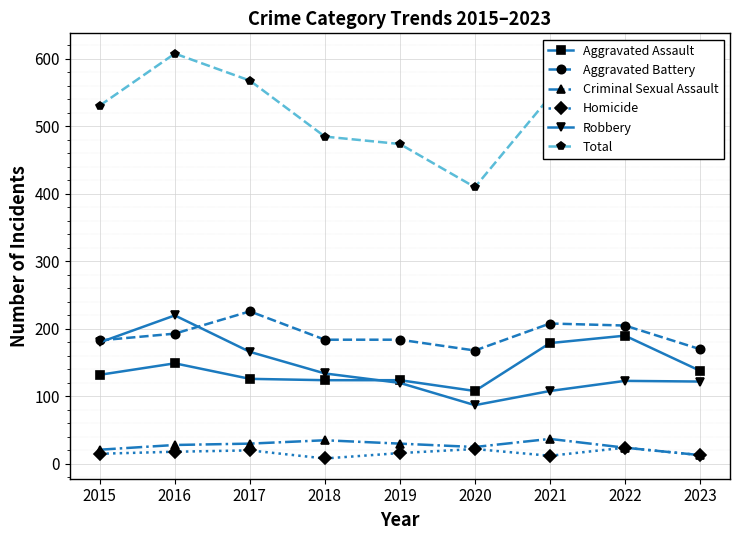

Is this an area chart (filled region under the line)?

No